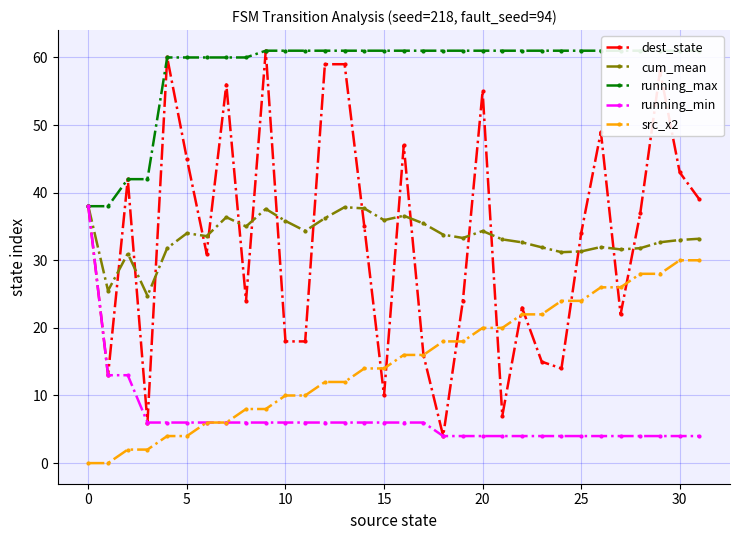

The value of cum_mean at 27 is 9.7. True or false?

False